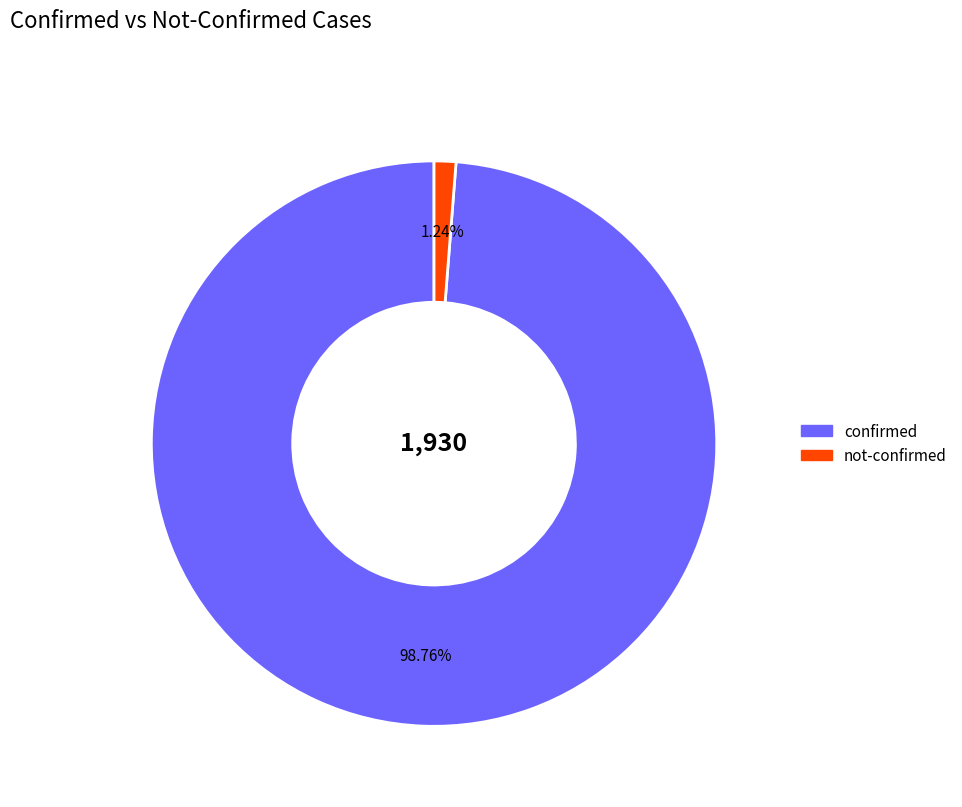

Is there a majority slice in this chart?

Yes